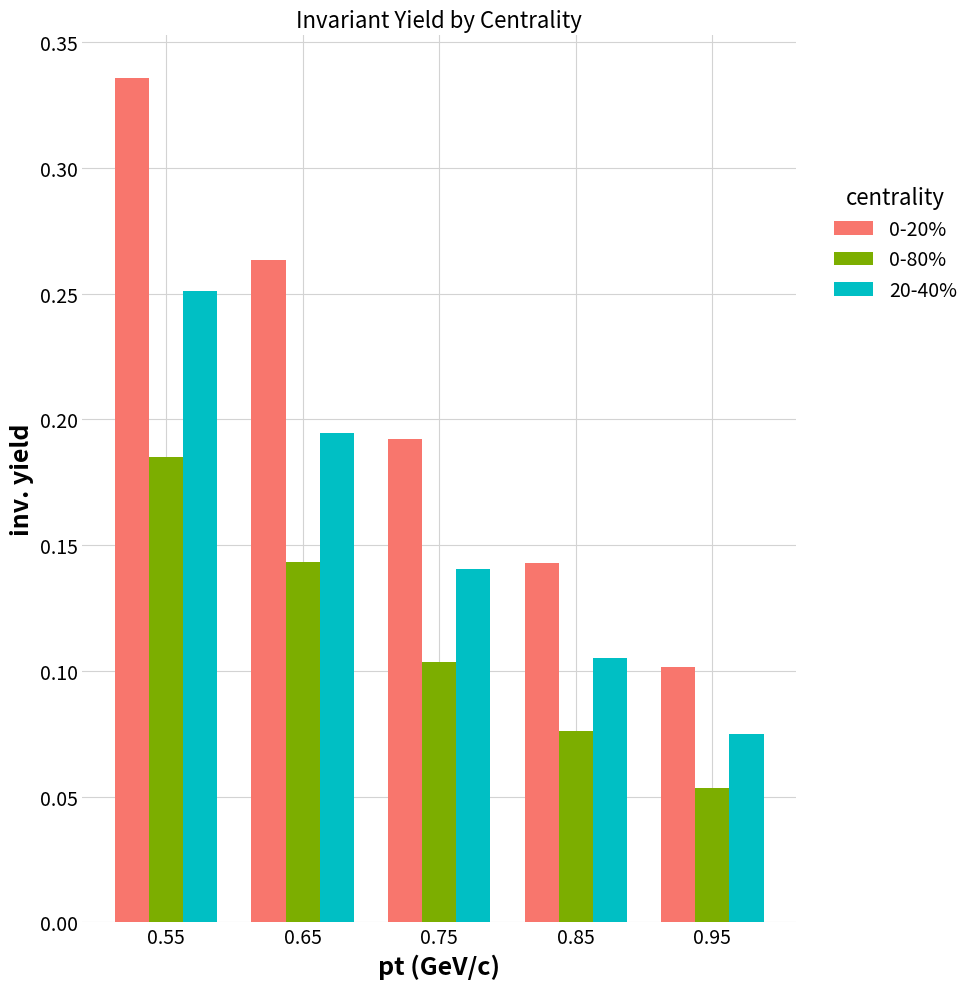

At which label does 0-20% reach its peak?

0.55